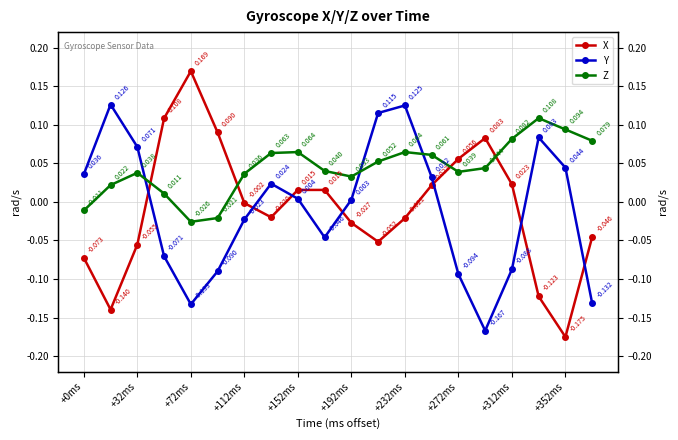

What position from the left is 19?

20